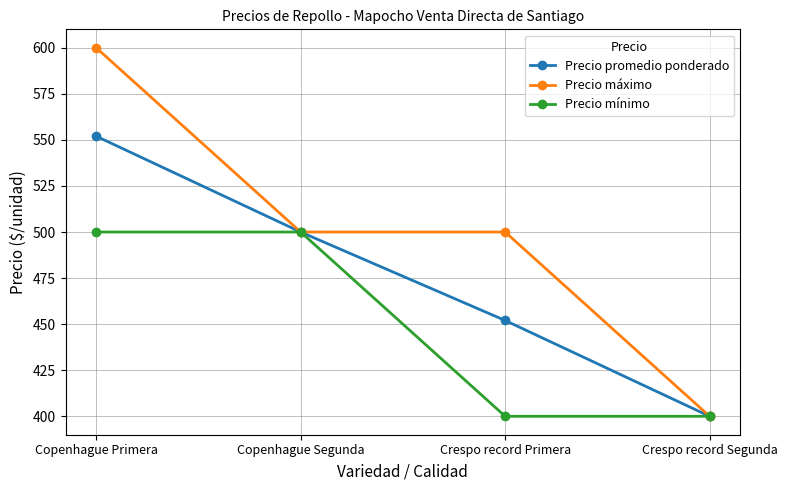

What is the sum of all Precio promedio ponderado values?

1904